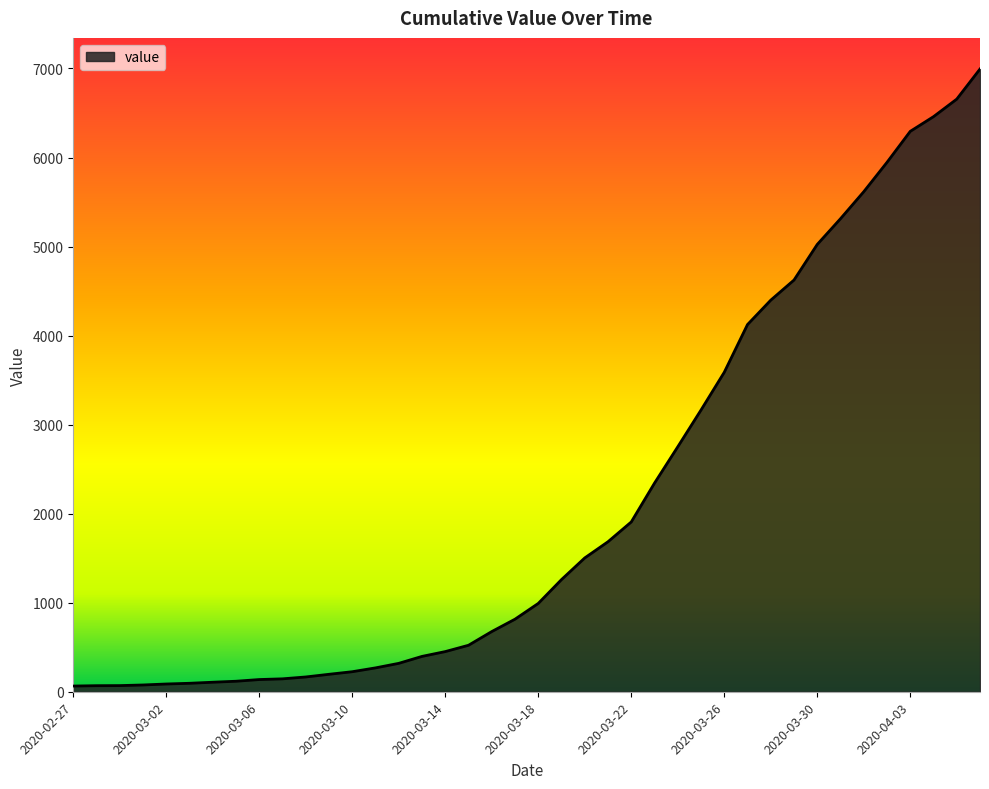

Count the number of categories in the chart.

40